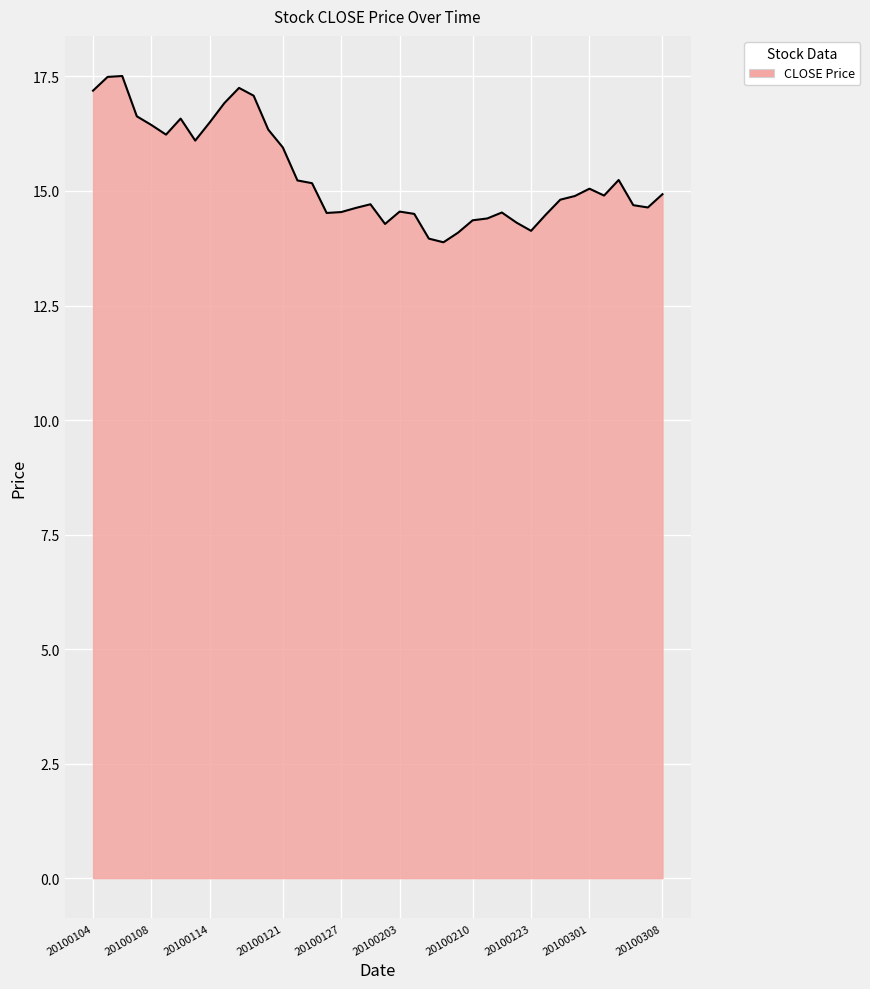

What is the maximum value shown in the chart?

17.5